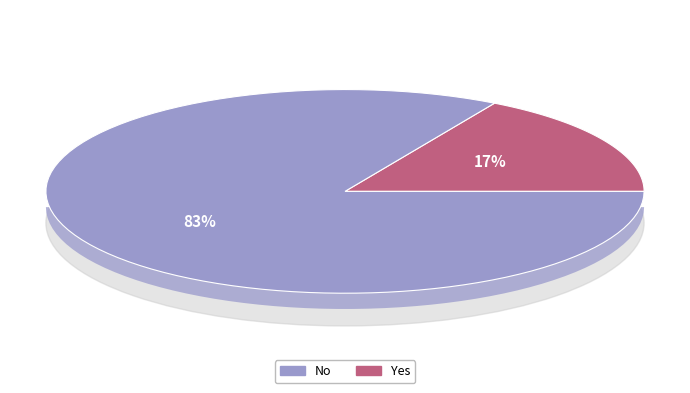

To the nearest percent, what percentage of the pie is Yes?

17%